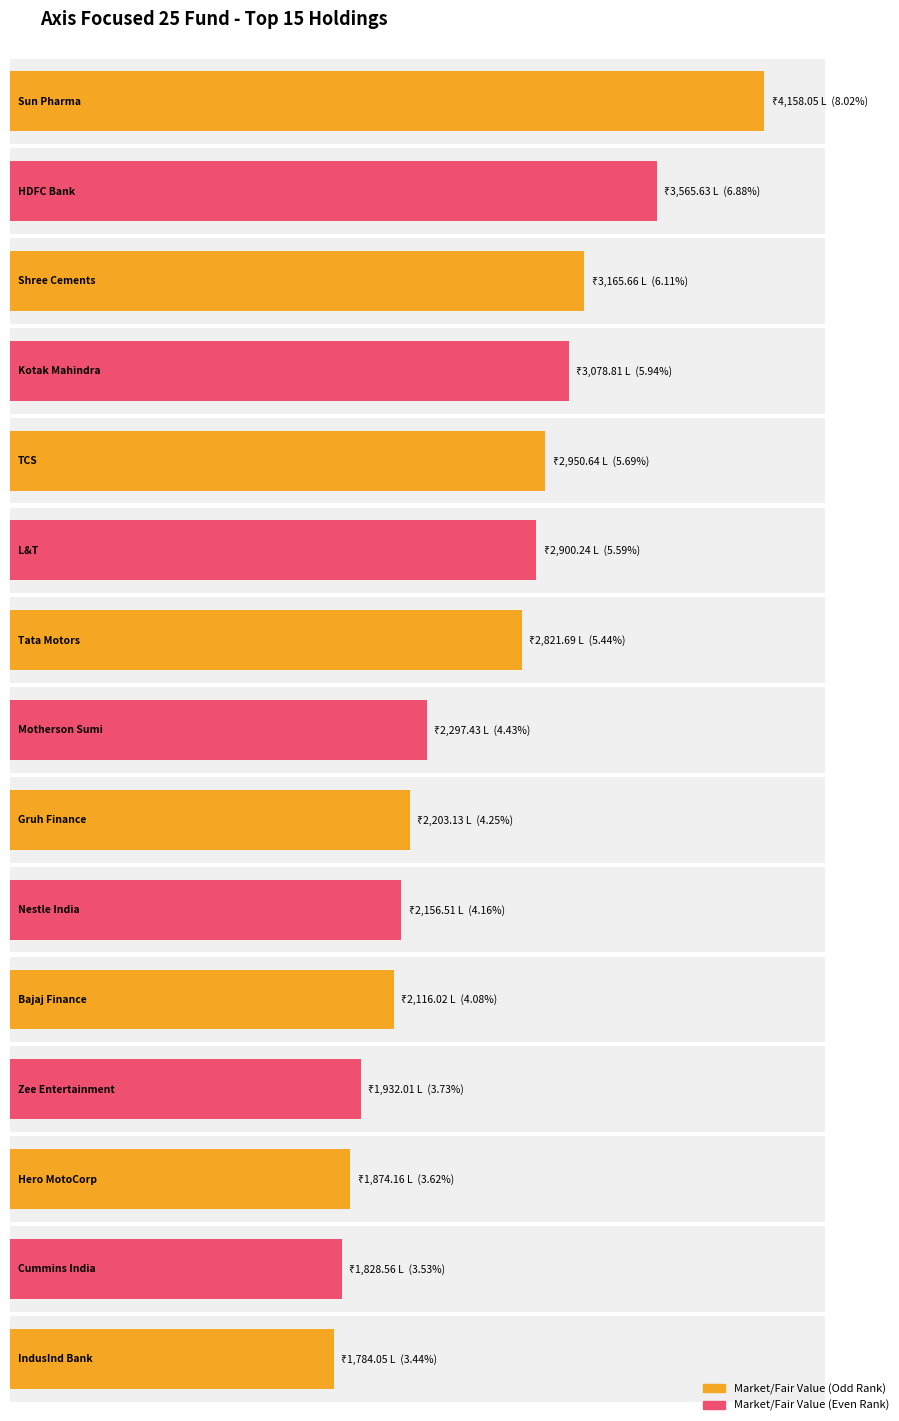

Reading left to right, list all the values displayed in this chart.

Market/Fair Value (Rs. in Lacs): 4158.1	3565.6	3165.7	3078.8	2950.6	2900.2	2821.7	2297.4	2203.1	2156.5	2116.0	1932.0	1874.2	1828.6	1784.0
% to Net Assets: 0.1	0.1	0.1	0.1	0.1	0.1	0.1	0.0	0.0	0.0	0.0	0.0	0.0	0.0	0.0